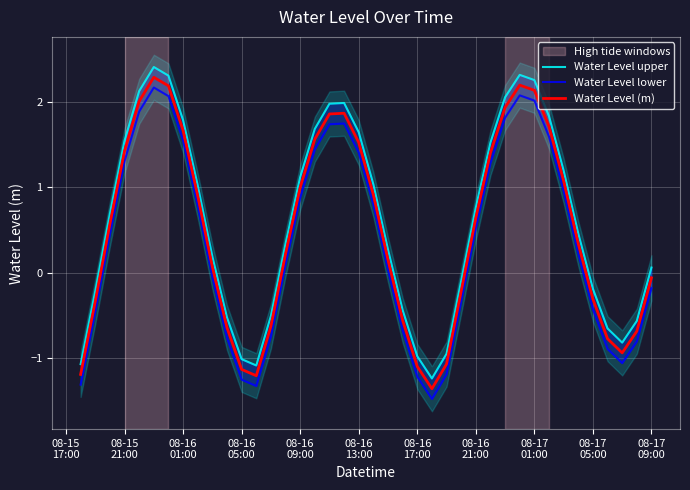

What is the lowest value of the Water Level lower series?

-1.5